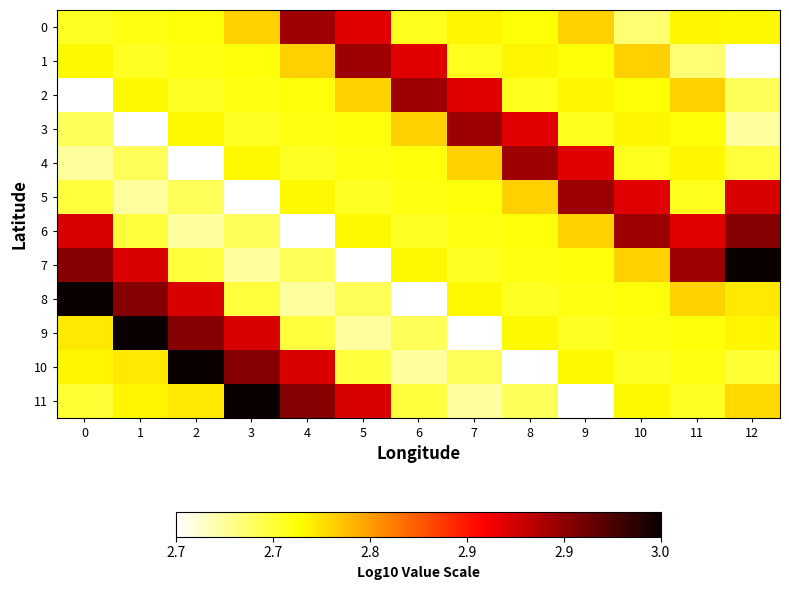

Between 5 and 9, which series saw the biggest shift?

11